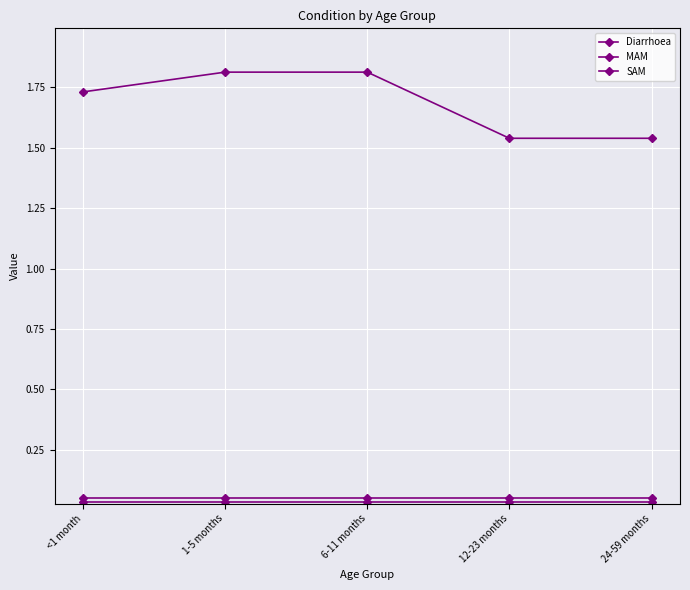

True or false: MAM and Diarrhoea cross at least once.

False